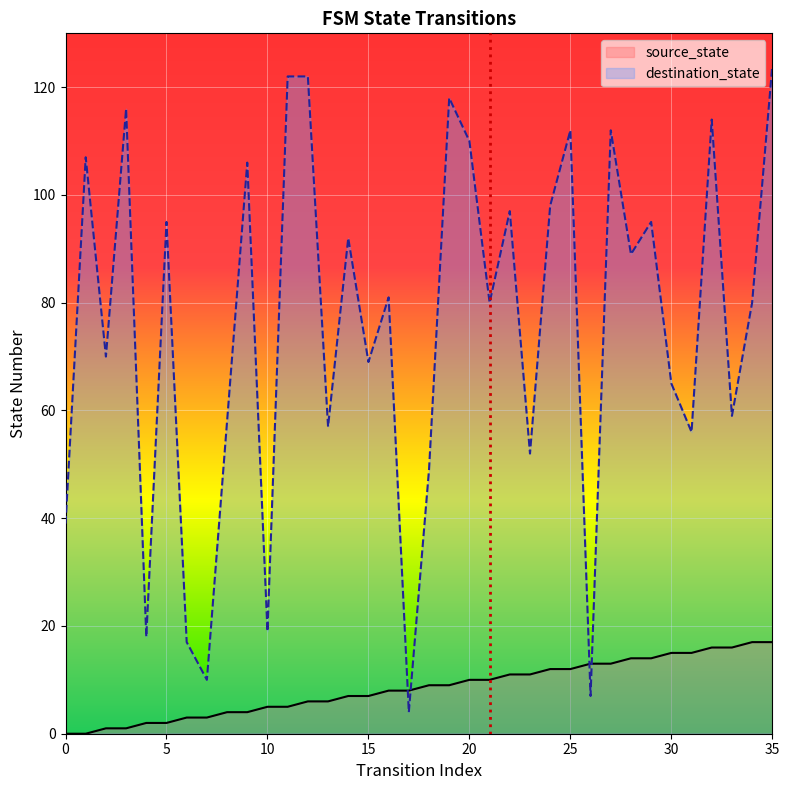

What is the difference between the maximum and minimum values in the destination_state series?

120